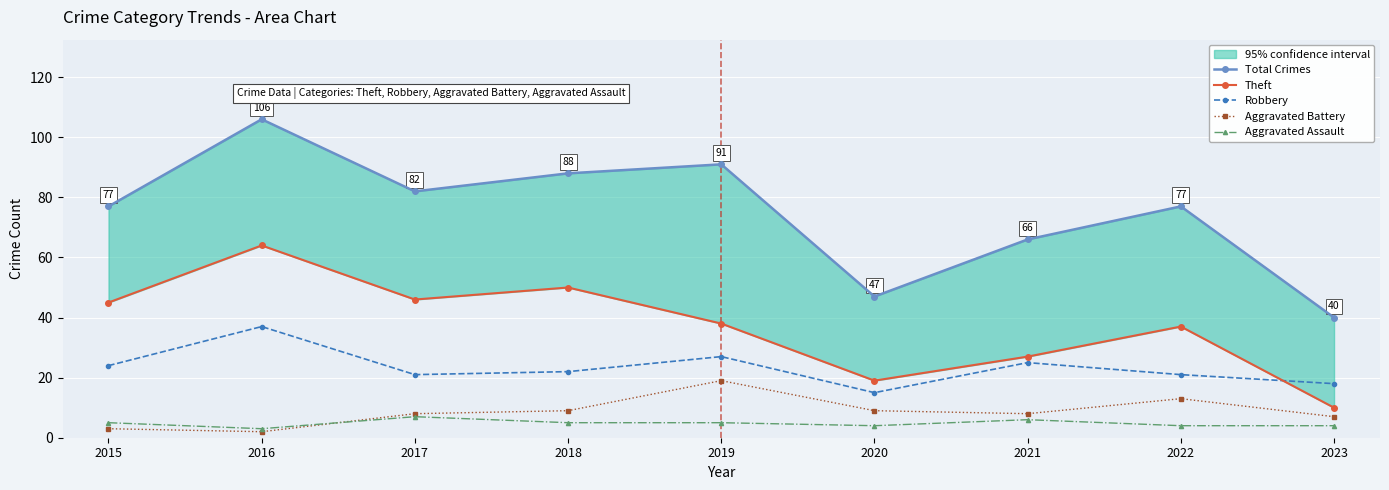

What is the difference between the second highest and second lowest values in the Aggravated Battery series?

10